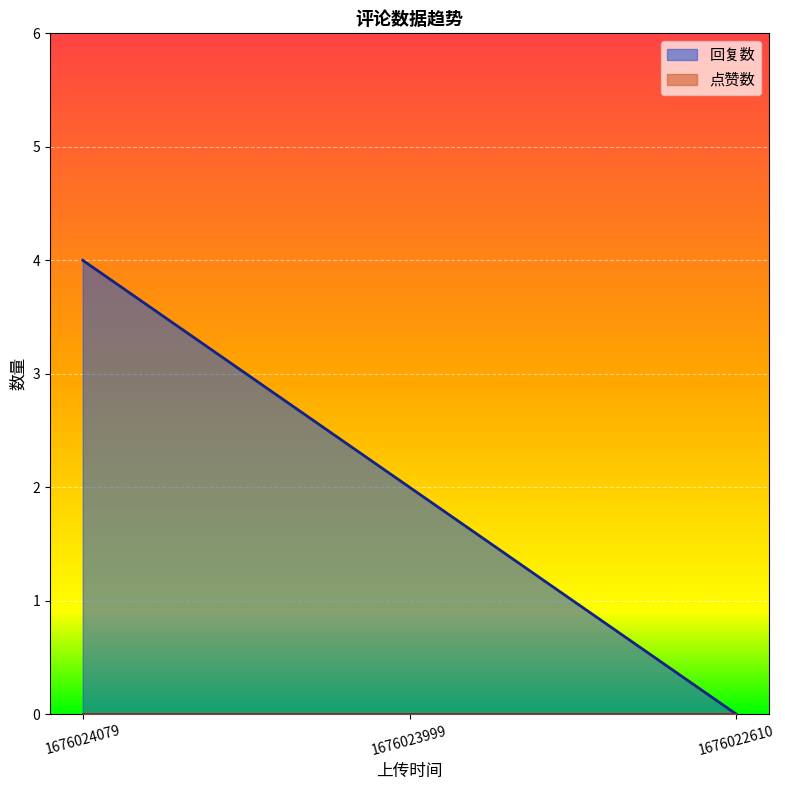

How many lines are shown in the chart?

2